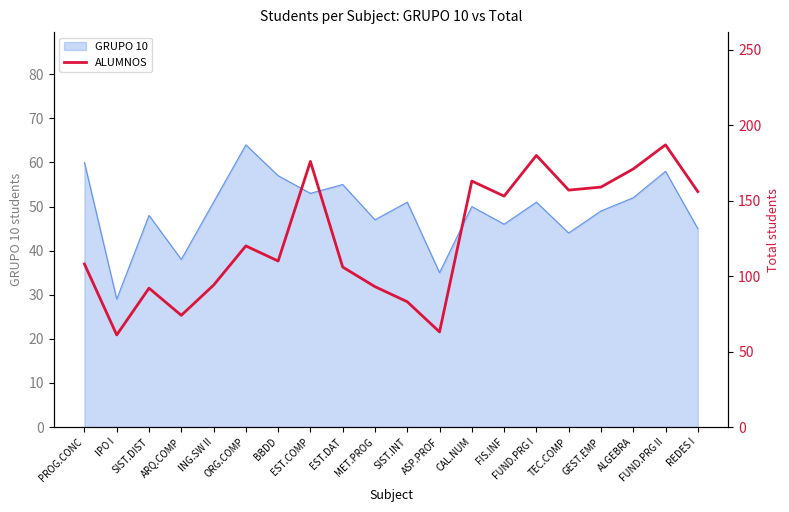

What position from the right is ALGEBRA?

3